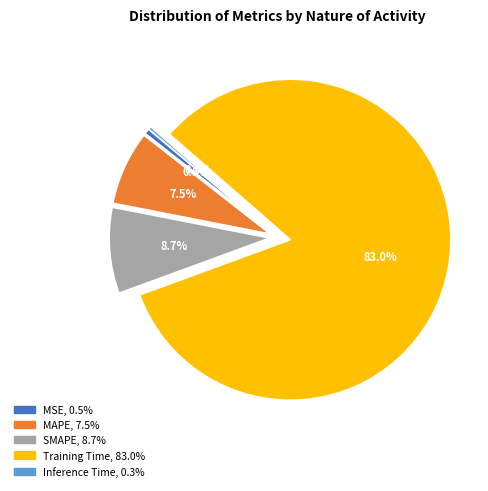

What is the majority slice?

Training Time